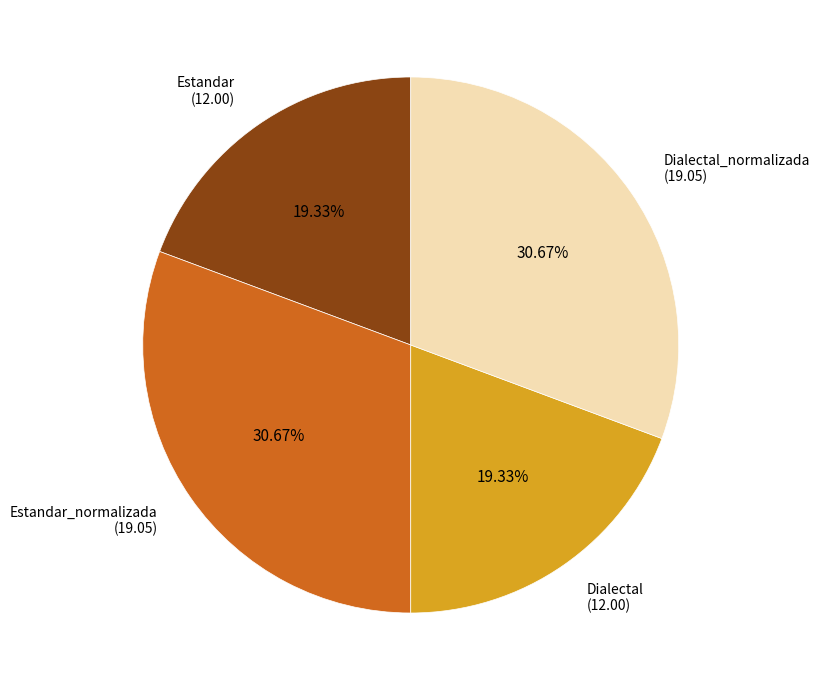

Is there any slice that represents more than half of the pie?

No